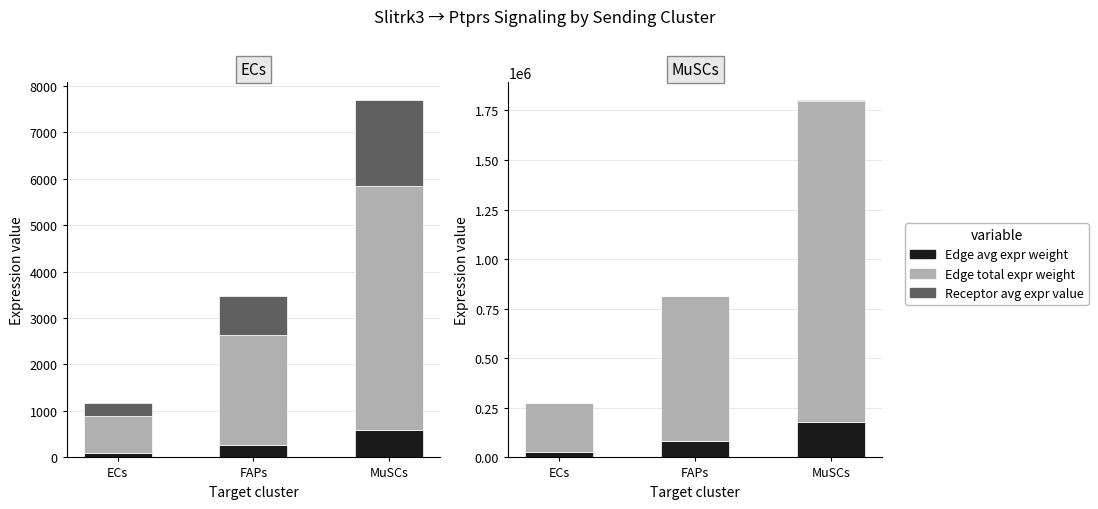

Reading right to left, list all the values displayed in this chart.

Edge average expression weight: 180010.9	81194.5	27263.0
Edge total expression weight: 1620098.4	730750.9	245367.0
Receptor average expression value: 1839.6	829.7	278.6